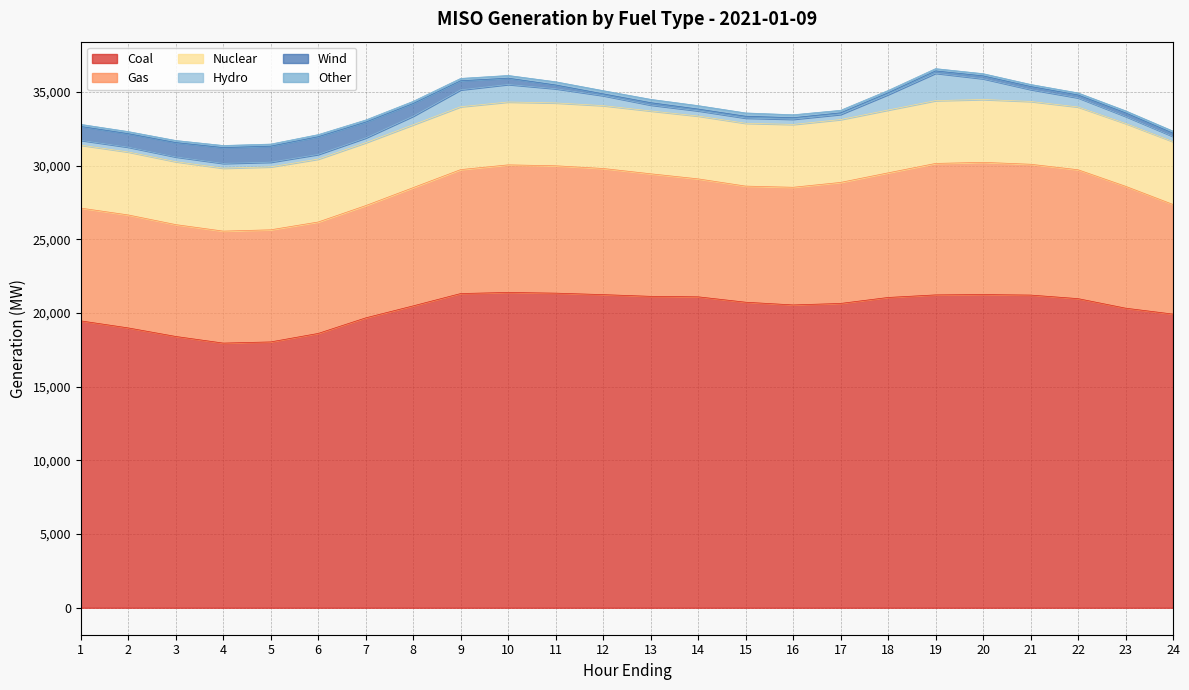

What is the maximum value for Coal?

21401.7